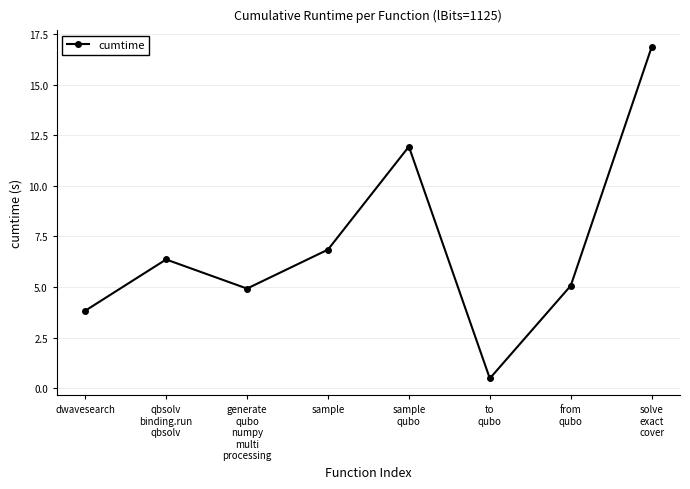

What is the maximum value shown in the chart?

16.9